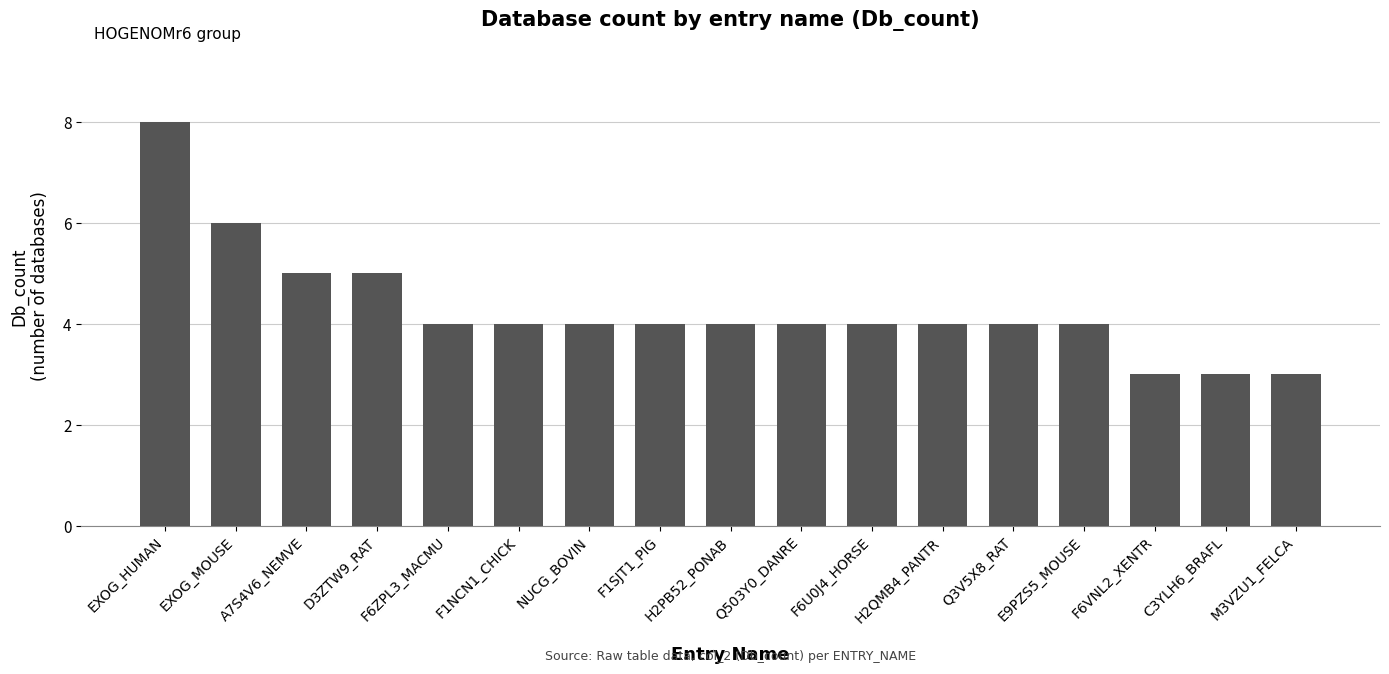

Which label corresponds to the largest value in the chart?

EXOG_HUMAN